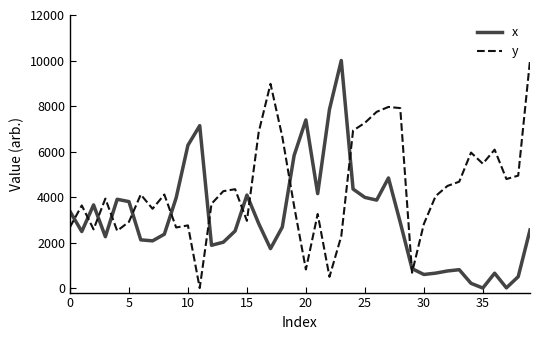

What is the difference between the maximum and minimum values in the y series?

10000.0